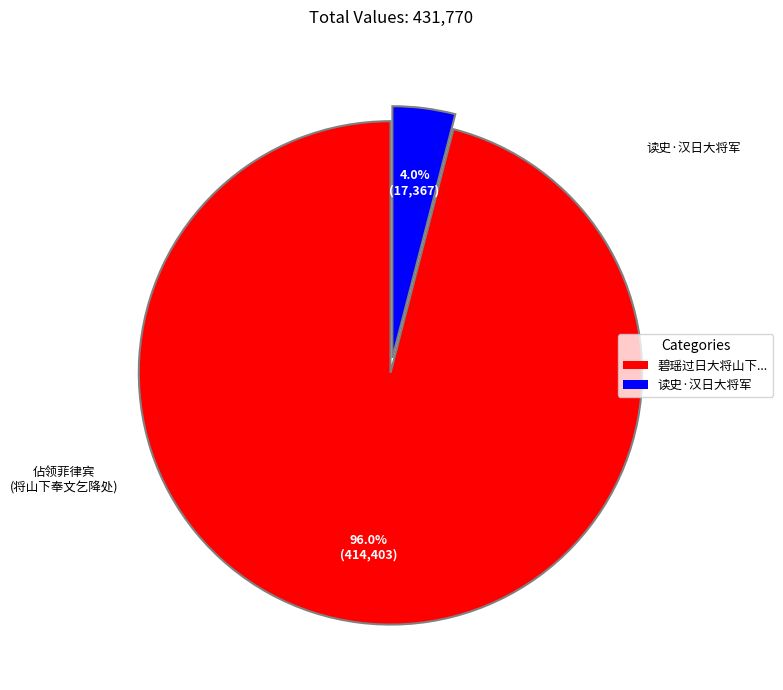

Does any single category account for the majority?

Yes